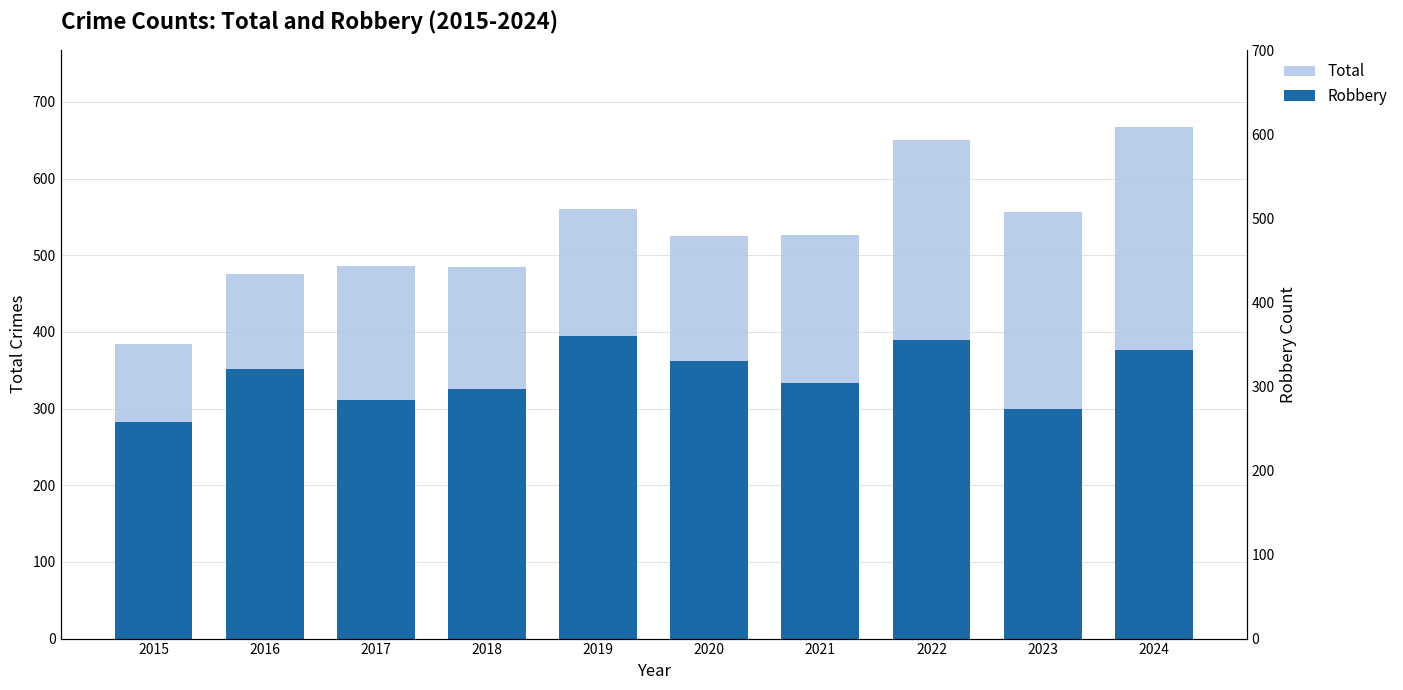

Between 2020 and 2022, which series saw the biggest shift?

Total